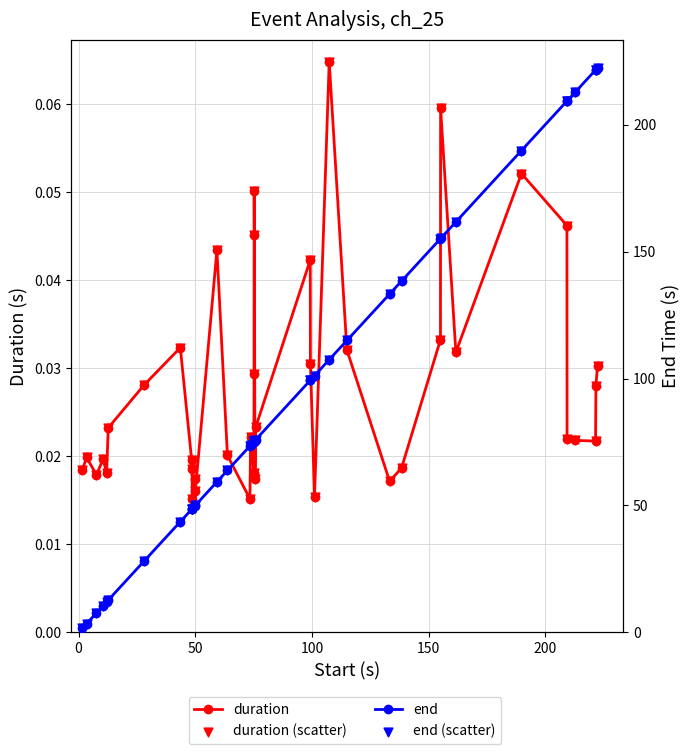

Which series has the largest total across all categories?

end